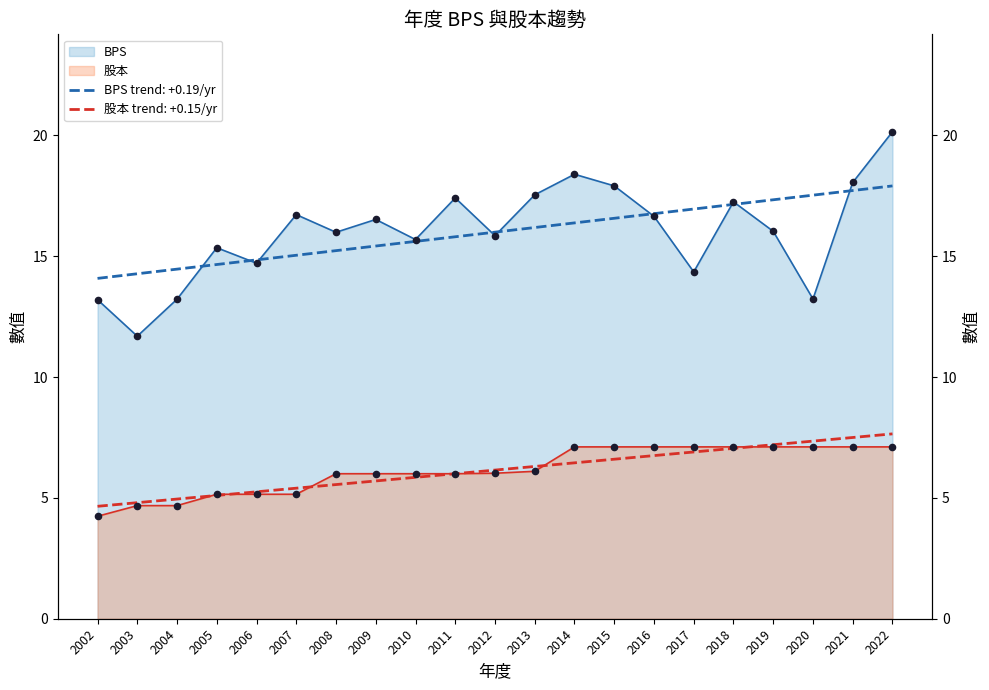

What is the total value across all series at 2014?

25.5